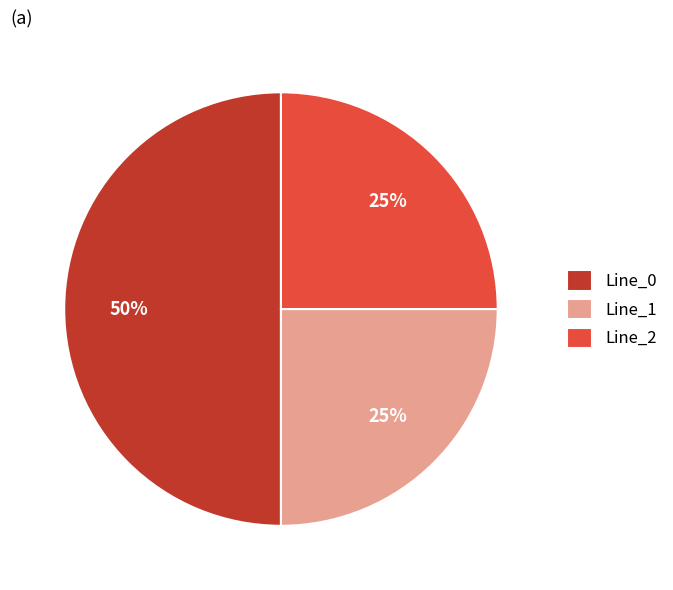

Is the sum of Line_0 and Line_2 greater than half?

Yes